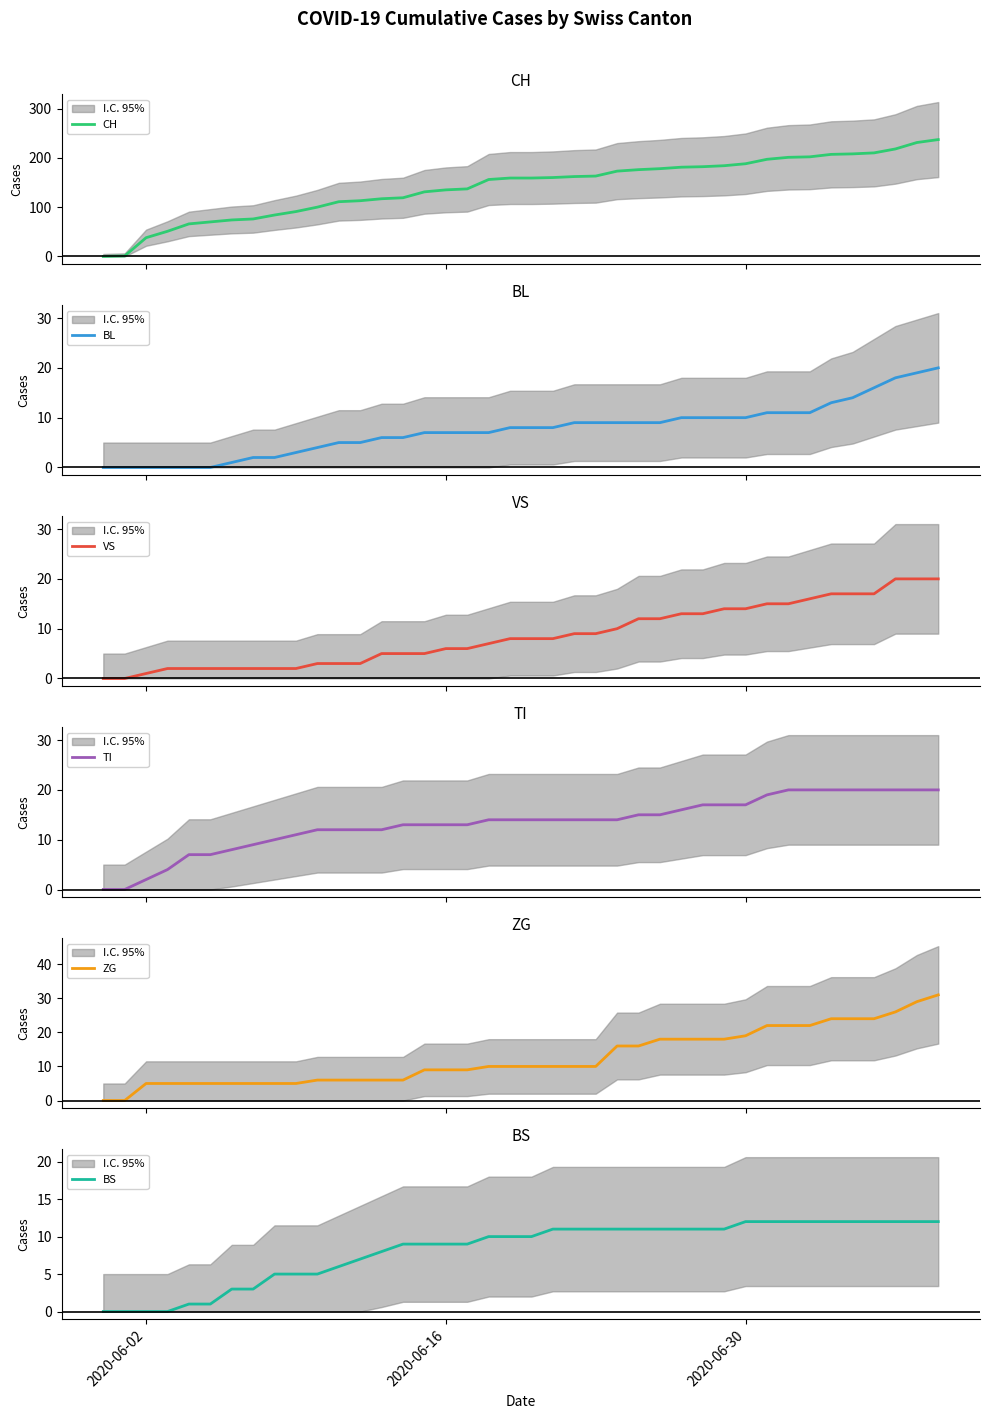

What is the value of the BL point at the 31st from the left?

10